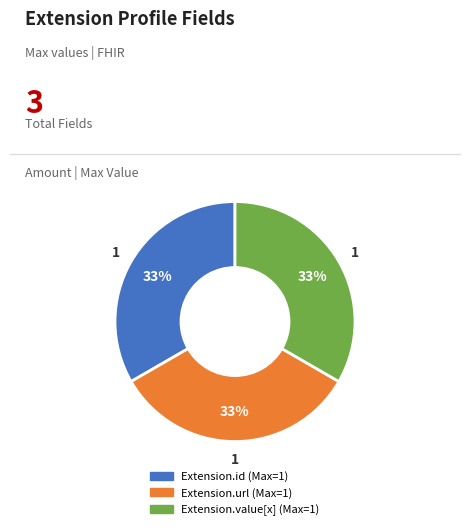

Is there a majority slice in this chart?

No